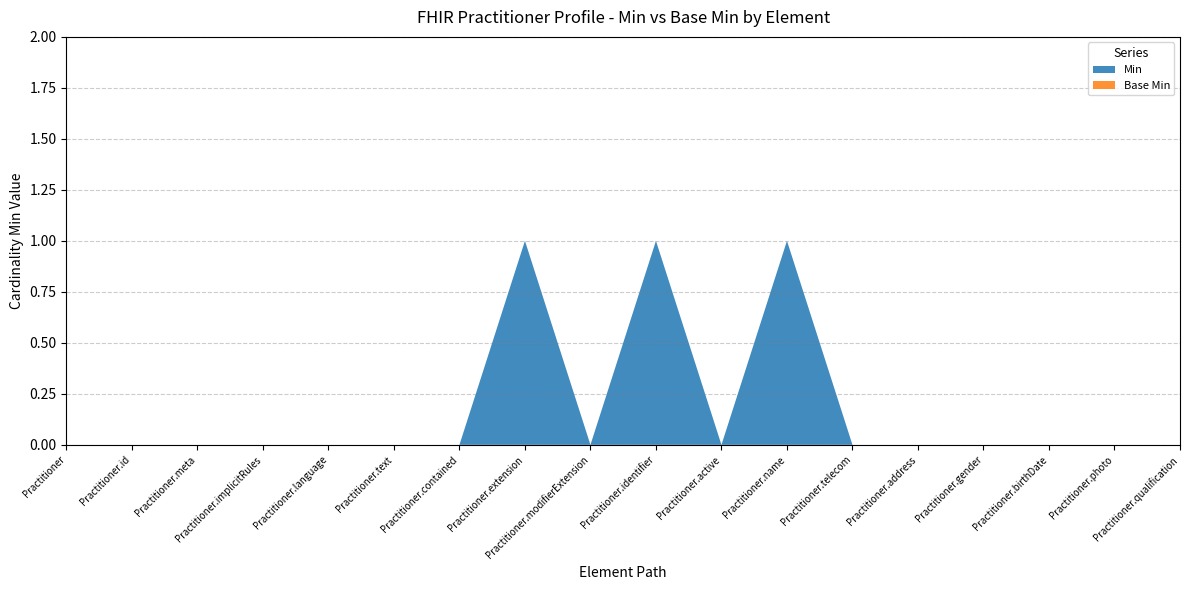

Reading right to left, transcribe all the data shown in this chart.

Min: Practitioner.qualification=0	Practitioner.photo=0	Practitioner.birthDate=0	Practitioner.gender=0	Practitioner.address=0	Practitioner.telecom=0	Practitioner.name=1	Practitioner.active=0	Practitioner.identifier=1	Practitioner.modifierExtension=0	Practitioner.extension=1	Practitioner.contained=0	Practitioner.text=0	Practitioner.language=0	Practitioner.implicitRules=0	Practitioner.meta=0	Practitioner.id=0	Practitioner=0
Base Min: Practitioner.qualification=0	Practitioner.photo=0	Practitioner.birthDate=0	Practitioner.gender=0	Practitioner.address=0	Practitioner.telecom=0	Practitioner.name=0	Practitioner.active=0	Practitioner.identifier=0	Practitioner.modifierExtension=0	Practitioner.extension=0	Practitioner.contained=0	Practitioner.text=0	Practitioner.language=0	Practitioner.implicitRules=0	Practitioner.meta=0	Practitioner.id=0	Practitioner=0